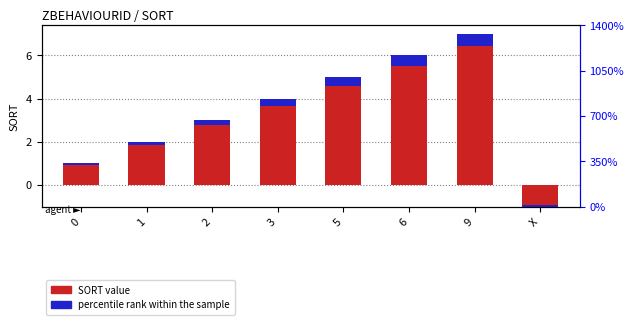

What is the total value across all series at 9?

7.6